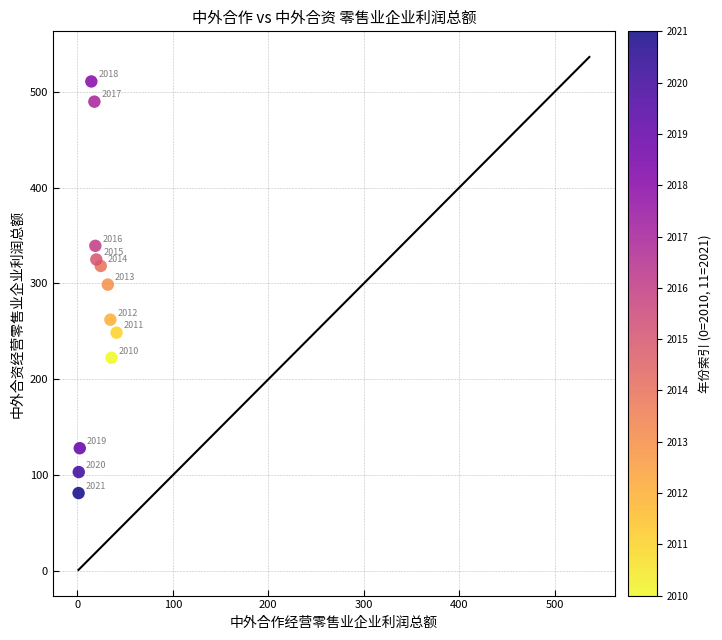

What is the average Y value?

277.3